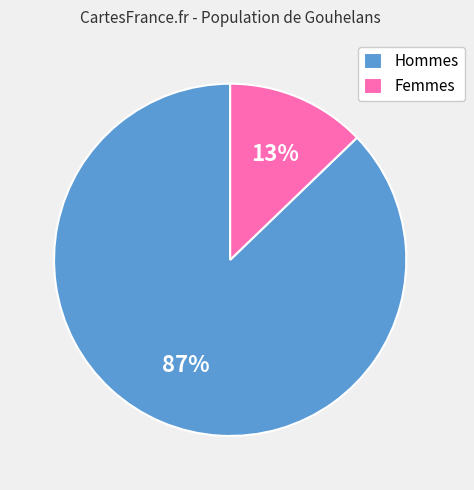

Count the number of slices in the pie.

2